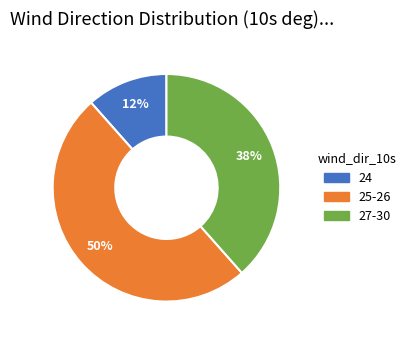

To the nearest percent, what is the average slice percentage?

33%